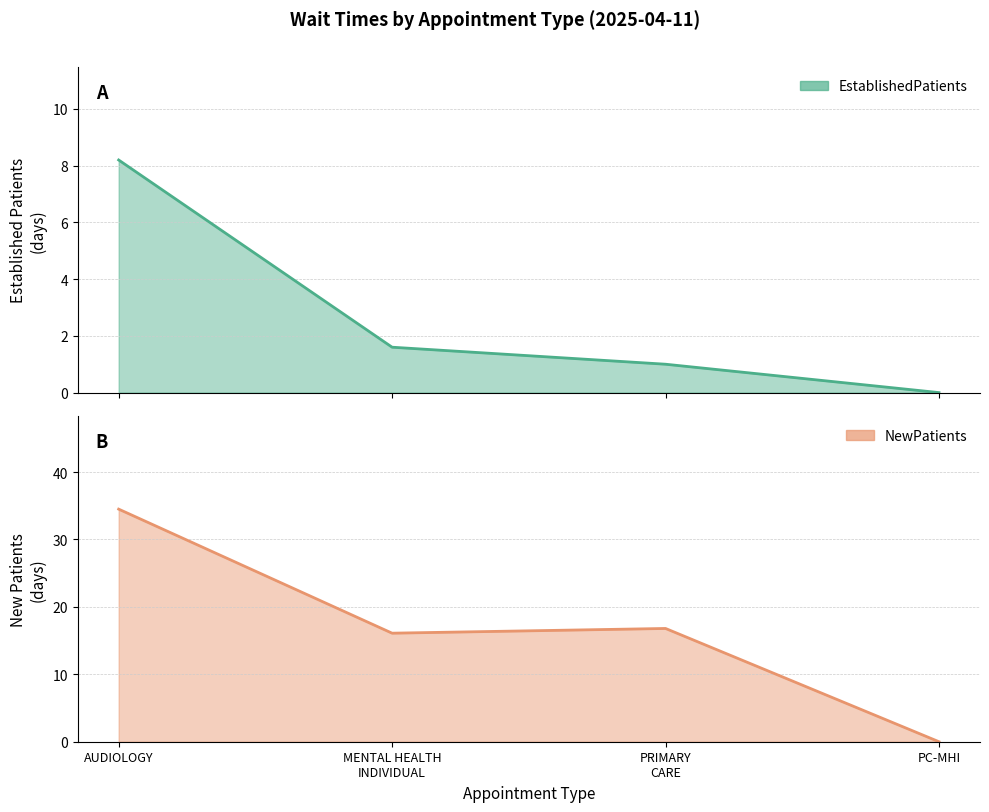

At which category does NewPatients reach its first local peak?

PRIMARY CARE